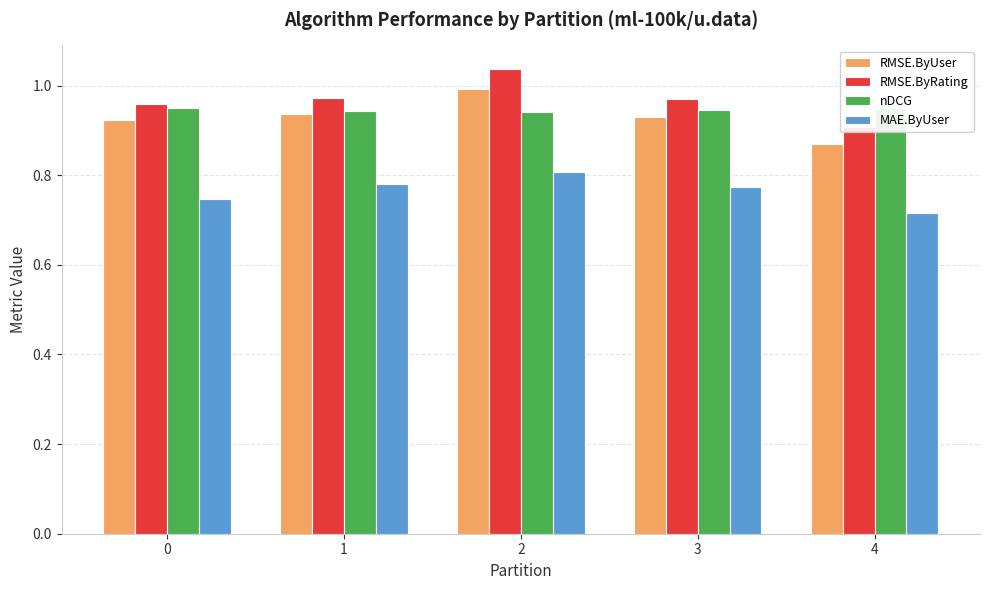

At which label is nDCG closest to 0?

2